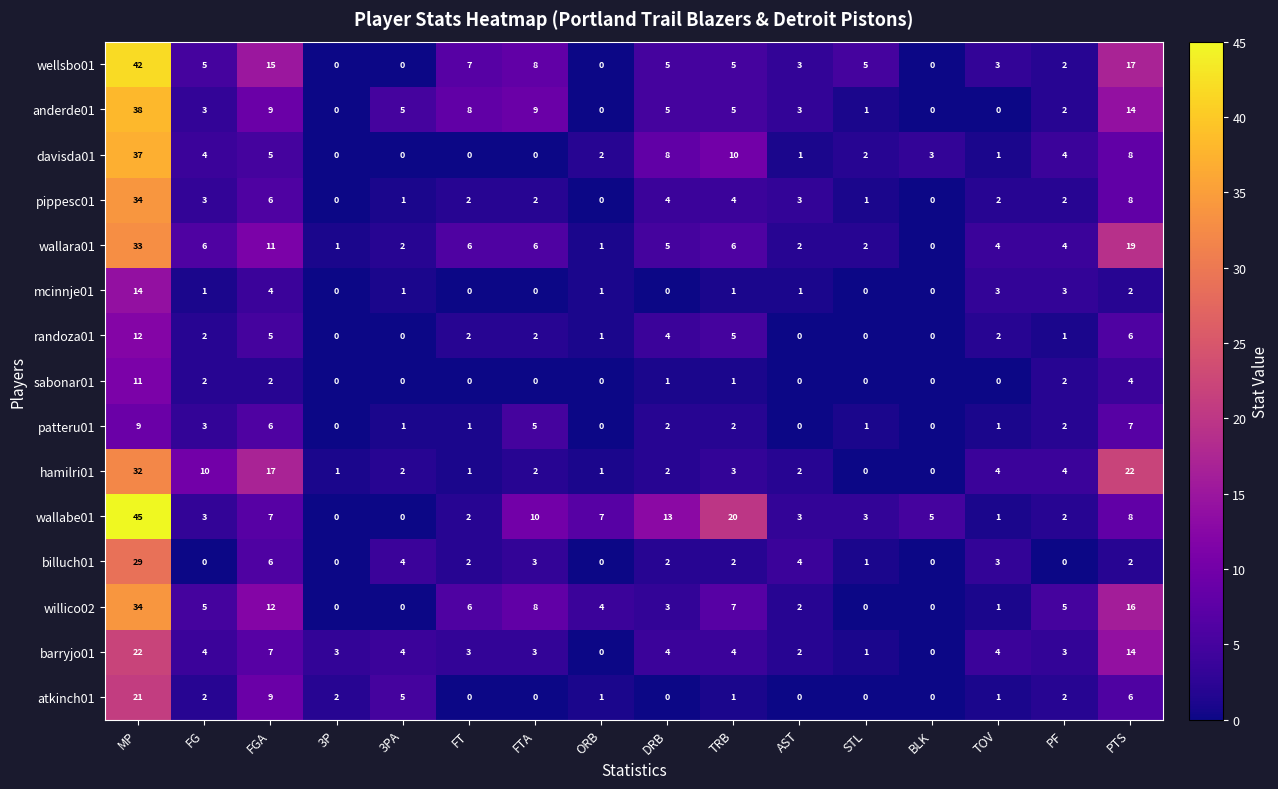

How many positive values does the wallabe01 series have?

14